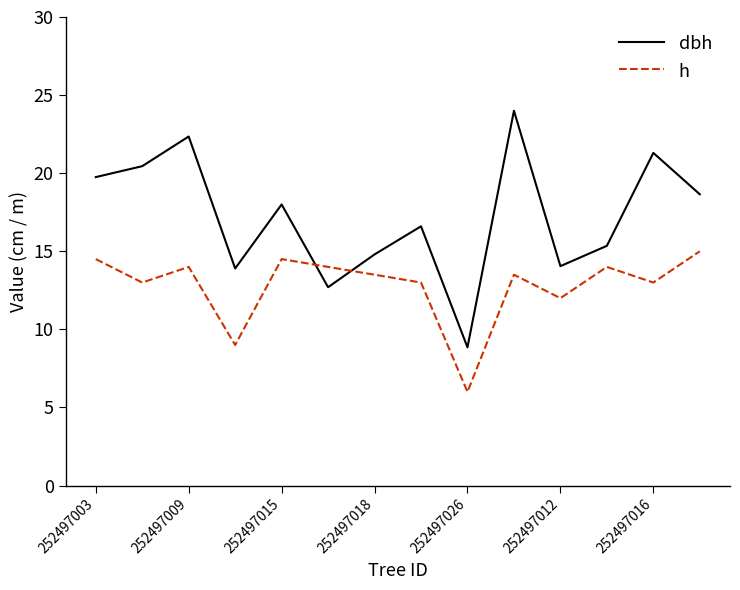

What is the smallest value displayed?

6.0